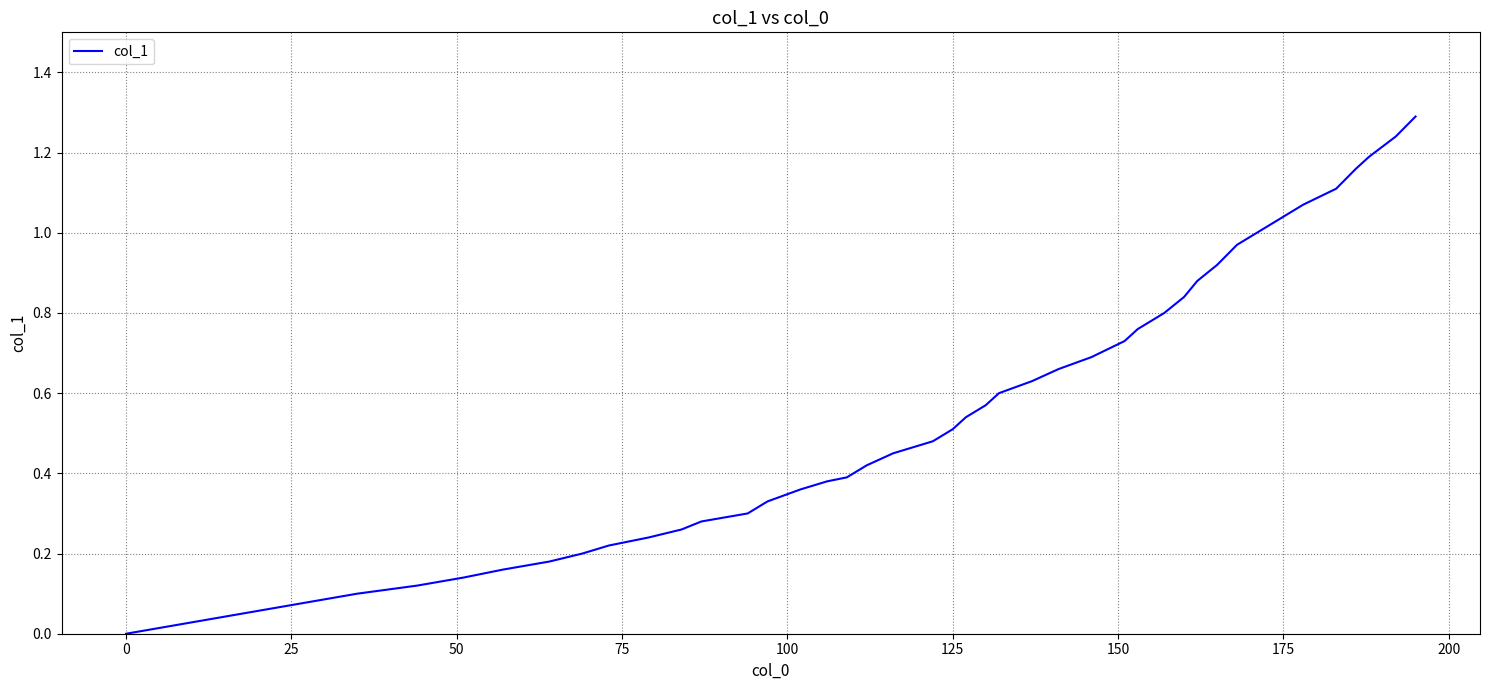

What is the maximum value shown in the chart?

1.3